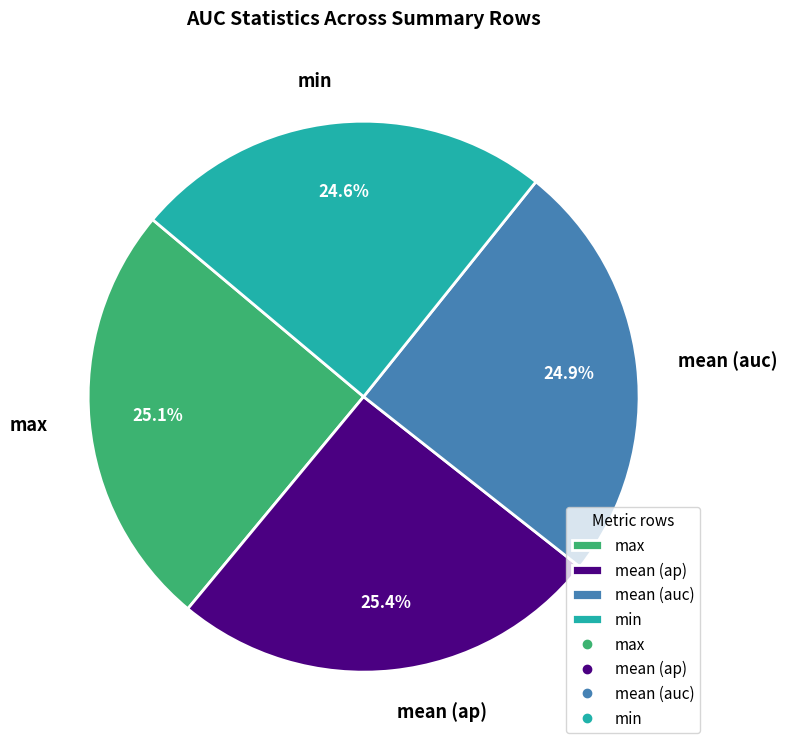

True or false: mean (auc) accounts for 32% of the total.

False